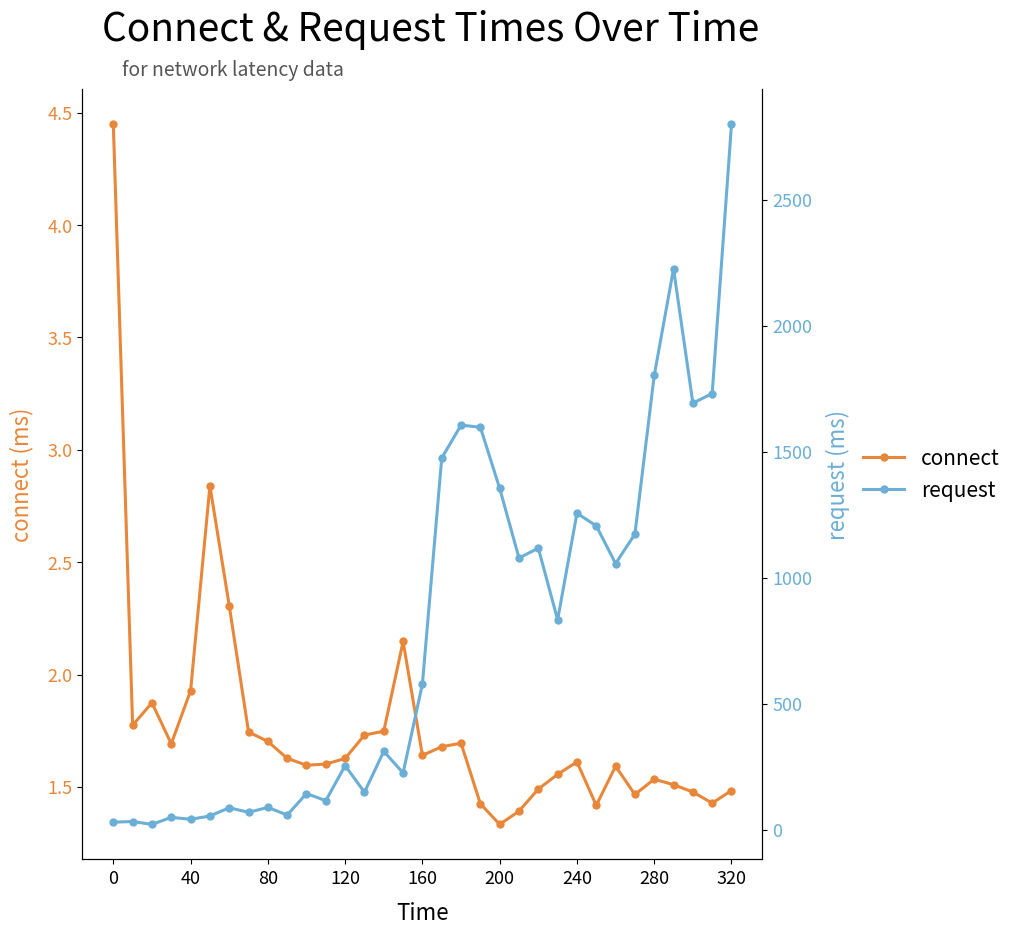

True or false: connect and request intersect in this chart.

False